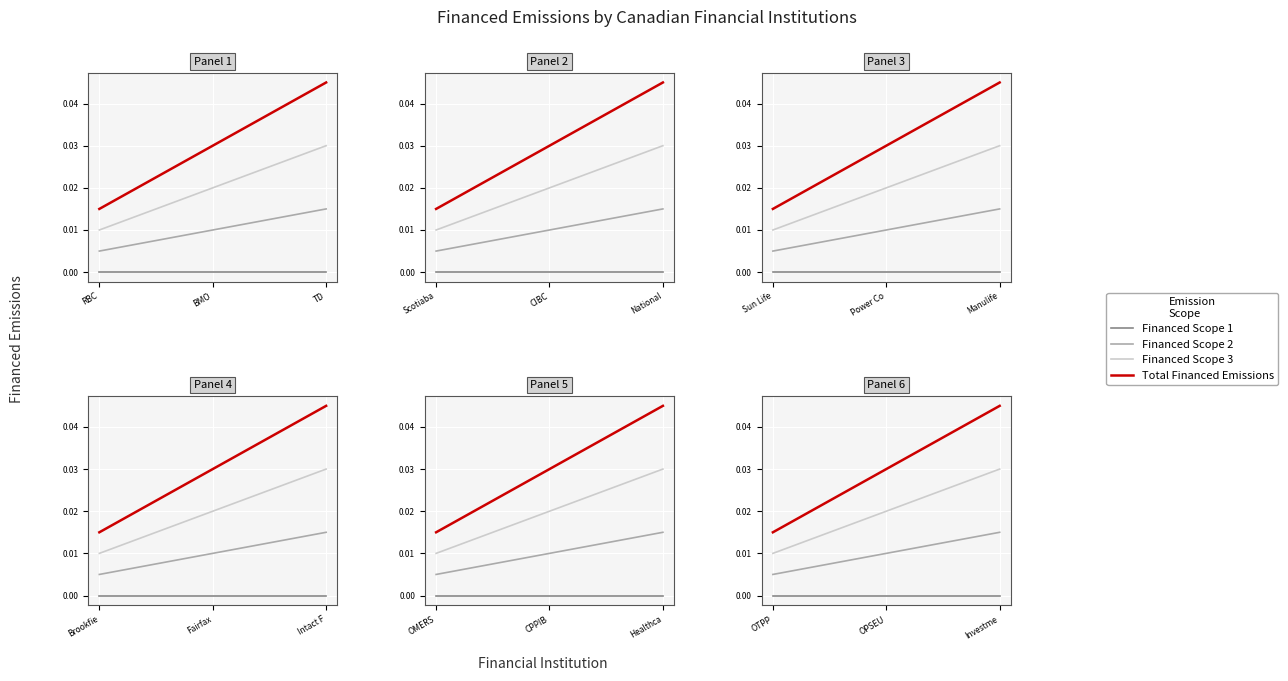

What is the label of the 1st point from the right?

Investme